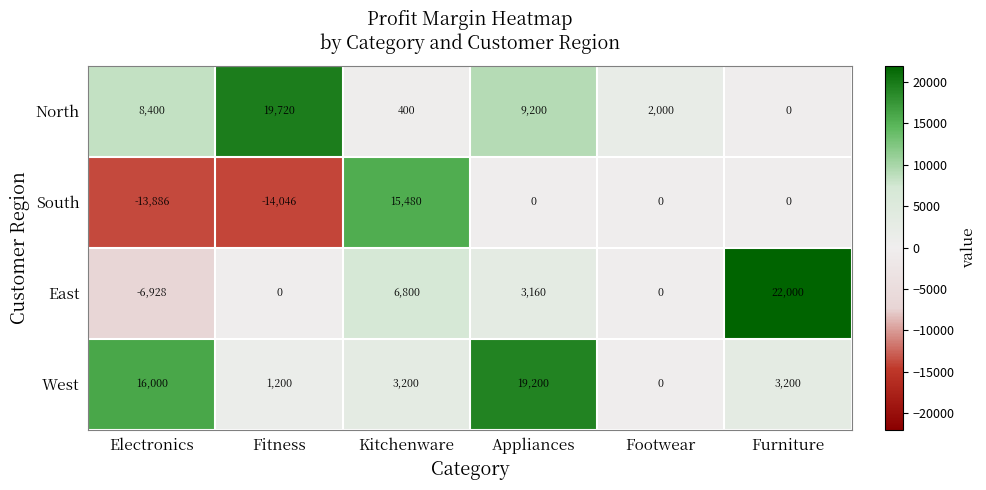

What is the total value across all series at Fitness?

6874